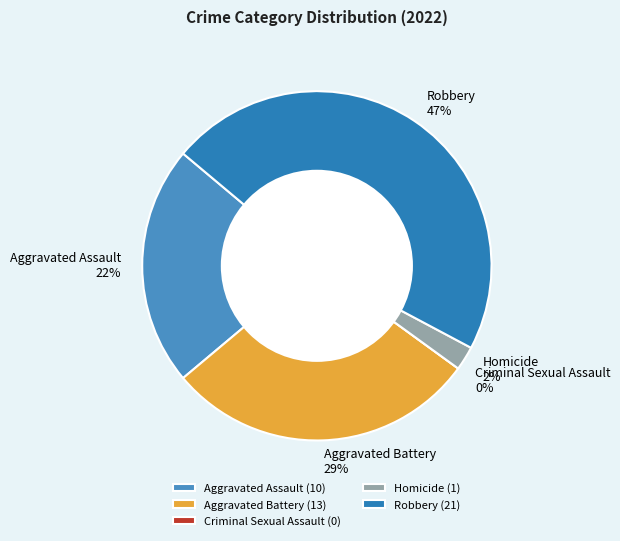

Does Homicide account for over 50% of the chart?

No